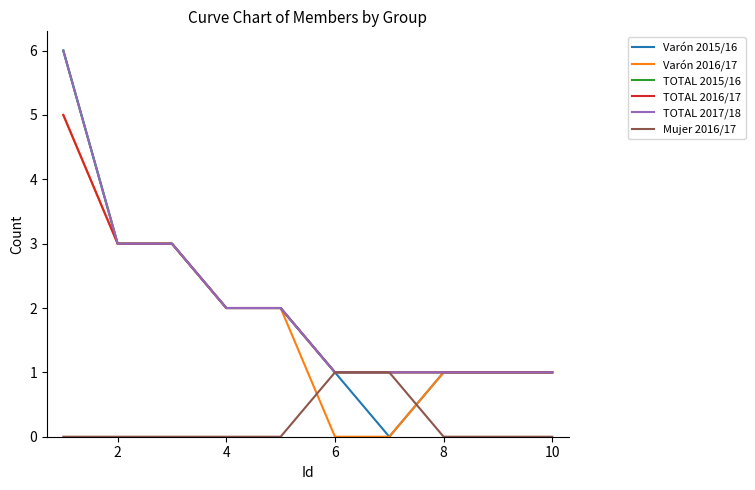

Does the chart display data point markers on the line(s)?

No